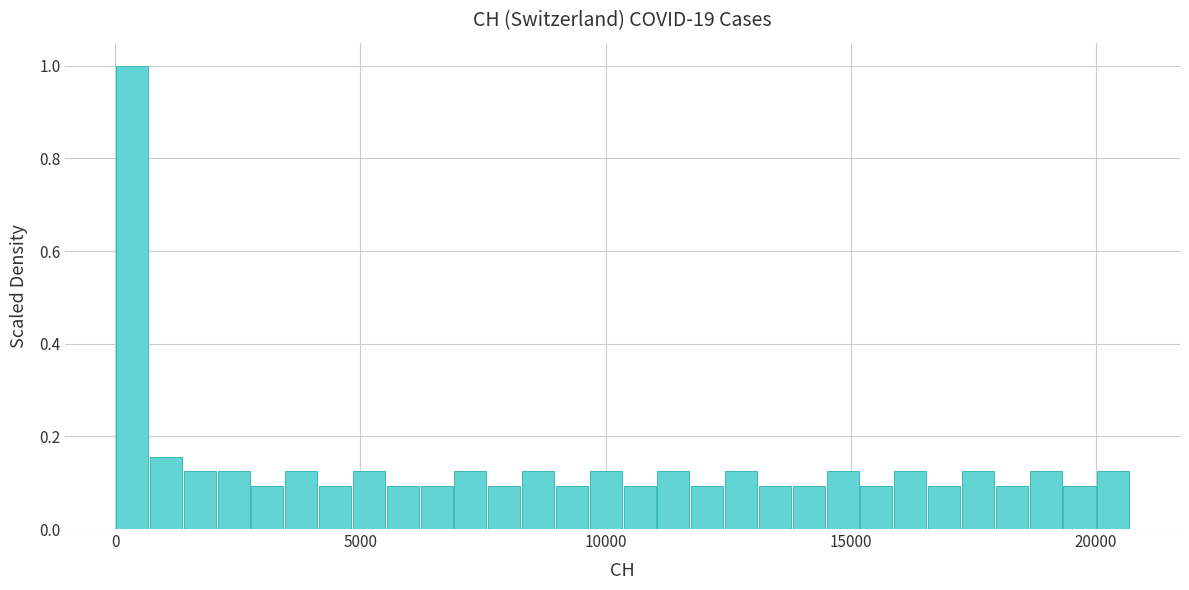

Around what value on the x-axis is the tallest bar? Give the approximate position of its centre, as read against the axis.

500